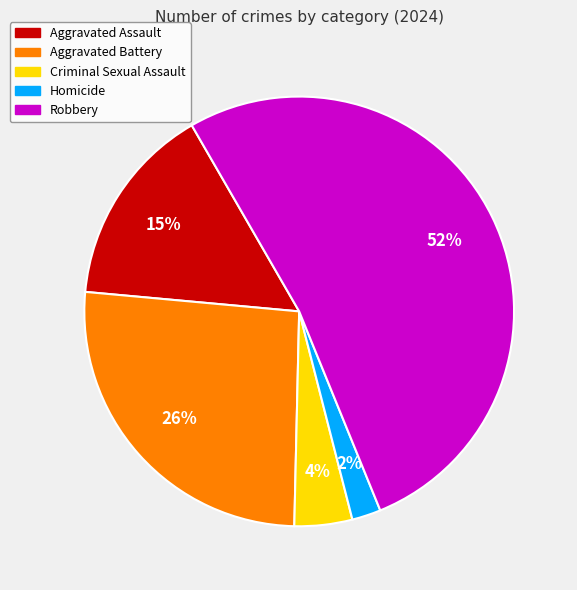

Which slice is the smallest?

Homicide